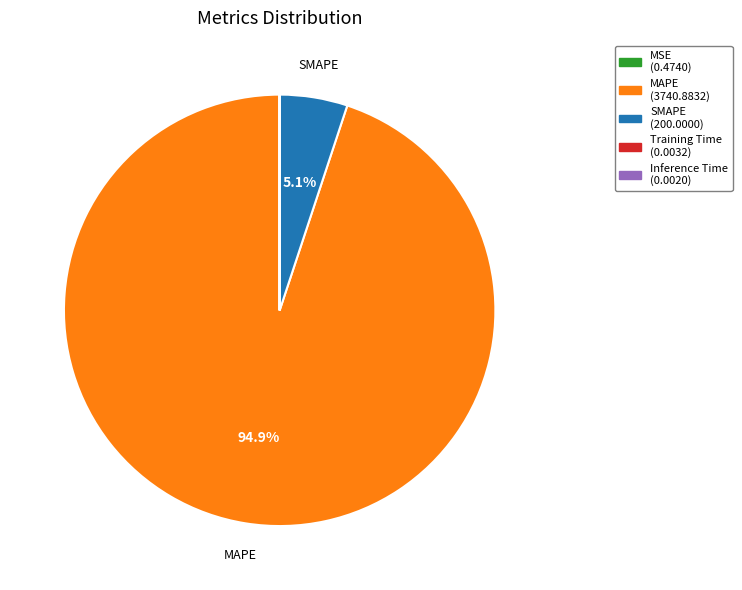

What is the majority slice?

MAPE